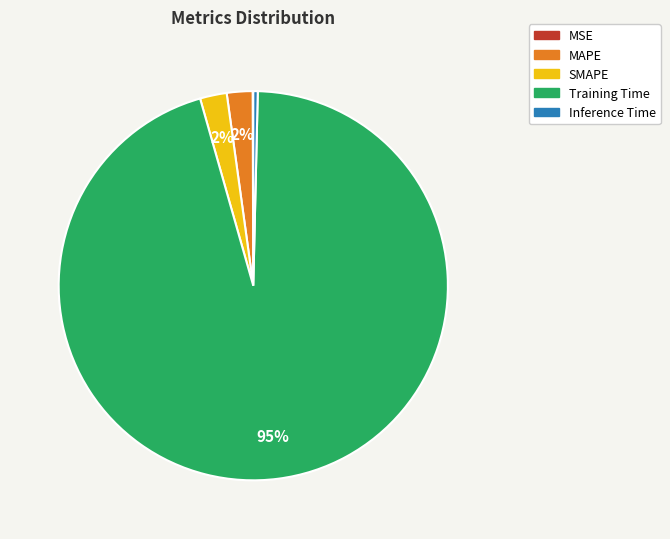

True or false: MAPE accounts for 2% of the total.

True